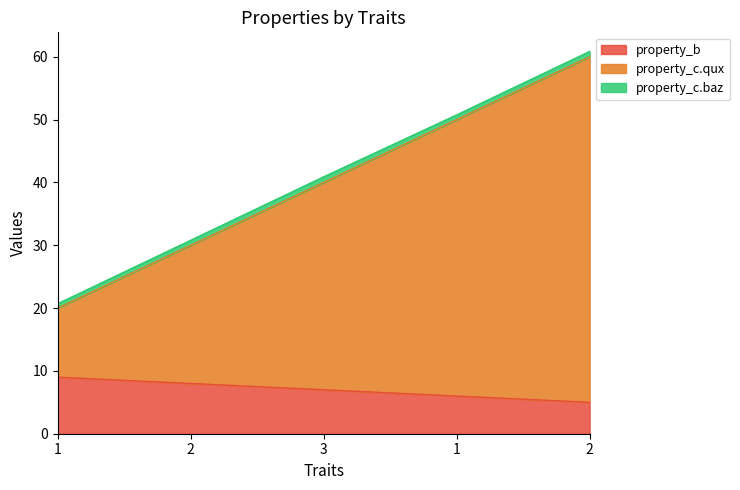

The property_b series shows 6 at 1. True or false?

True